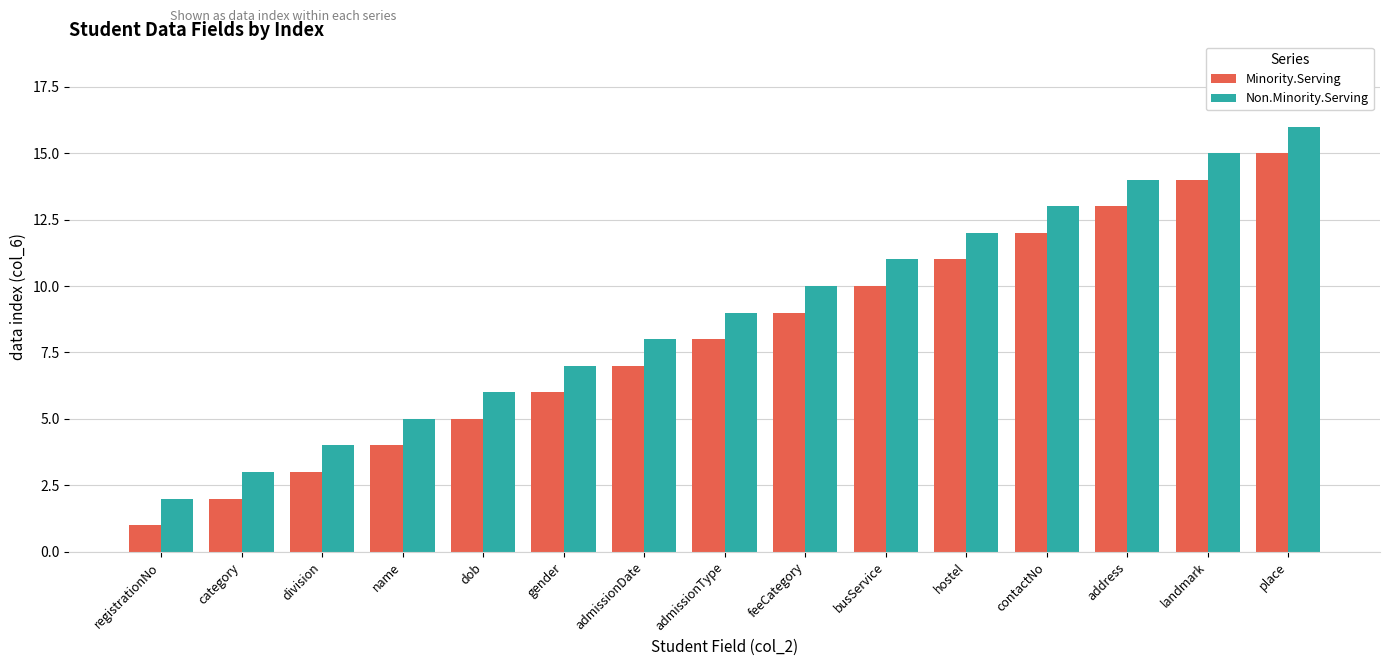

List the labels in order of Minority.Serving value, smallest first.

registrationNo, category, division, name, dob, gender, admissionDate, admissionType, feeCategory, busService, hostel, contactNo, address, landmark, place